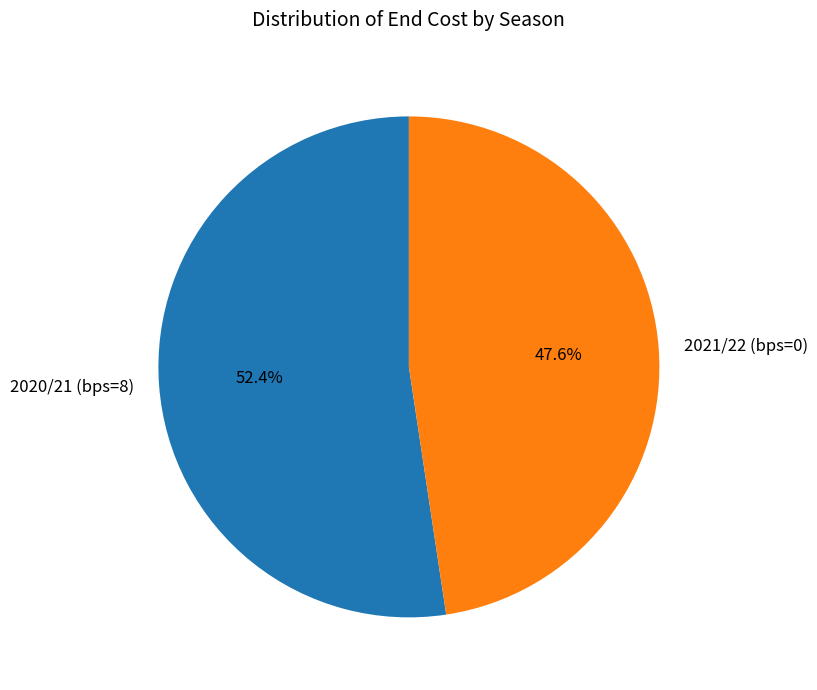

To the nearest percent, what is the average slice percentage?

50%